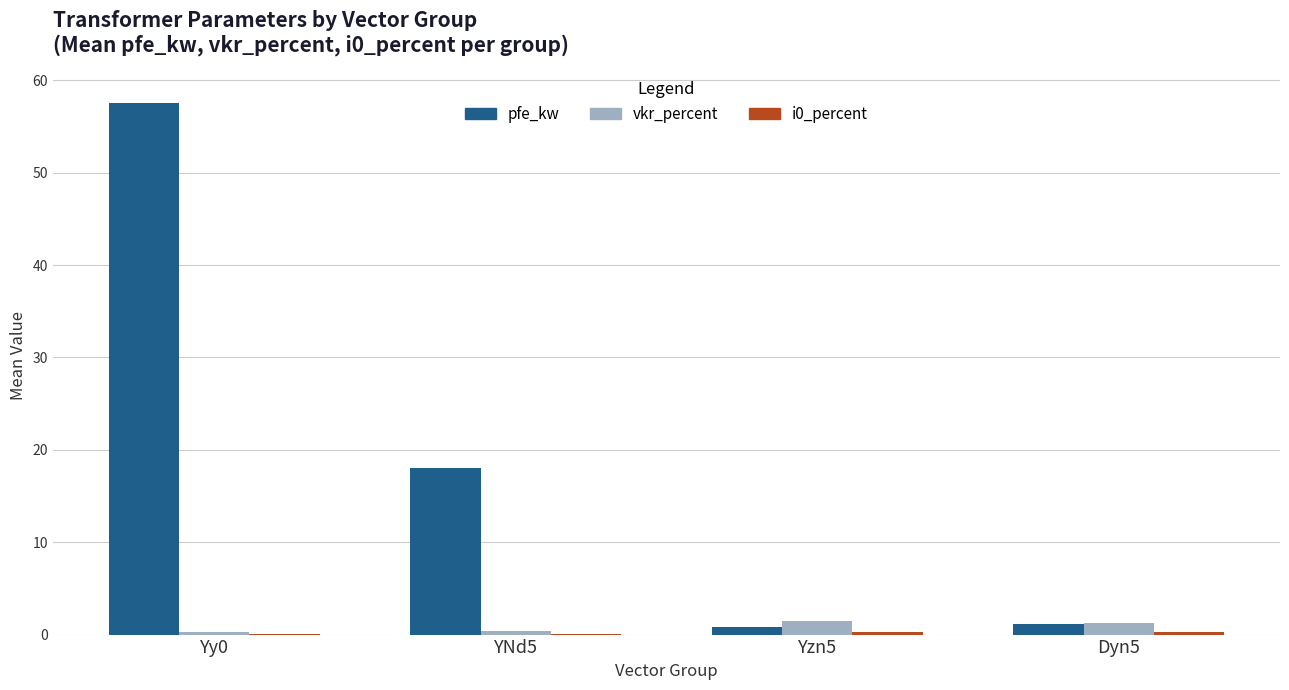

At which label is pfe_kw closest to 29?

YNd5